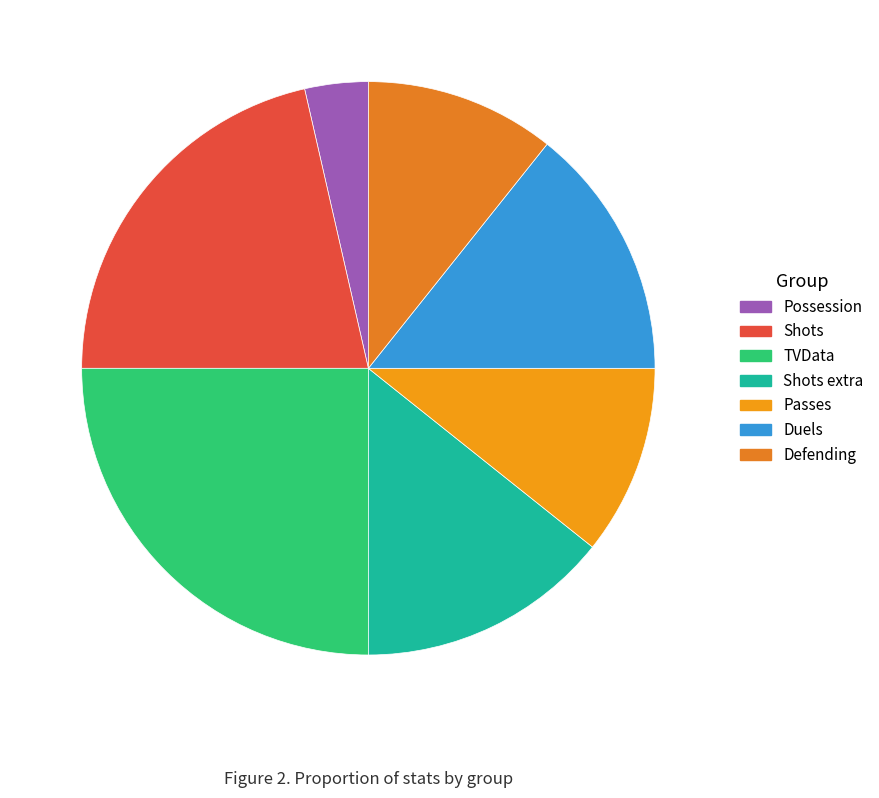

Is the sum of Duels and Passes greater than half?

No